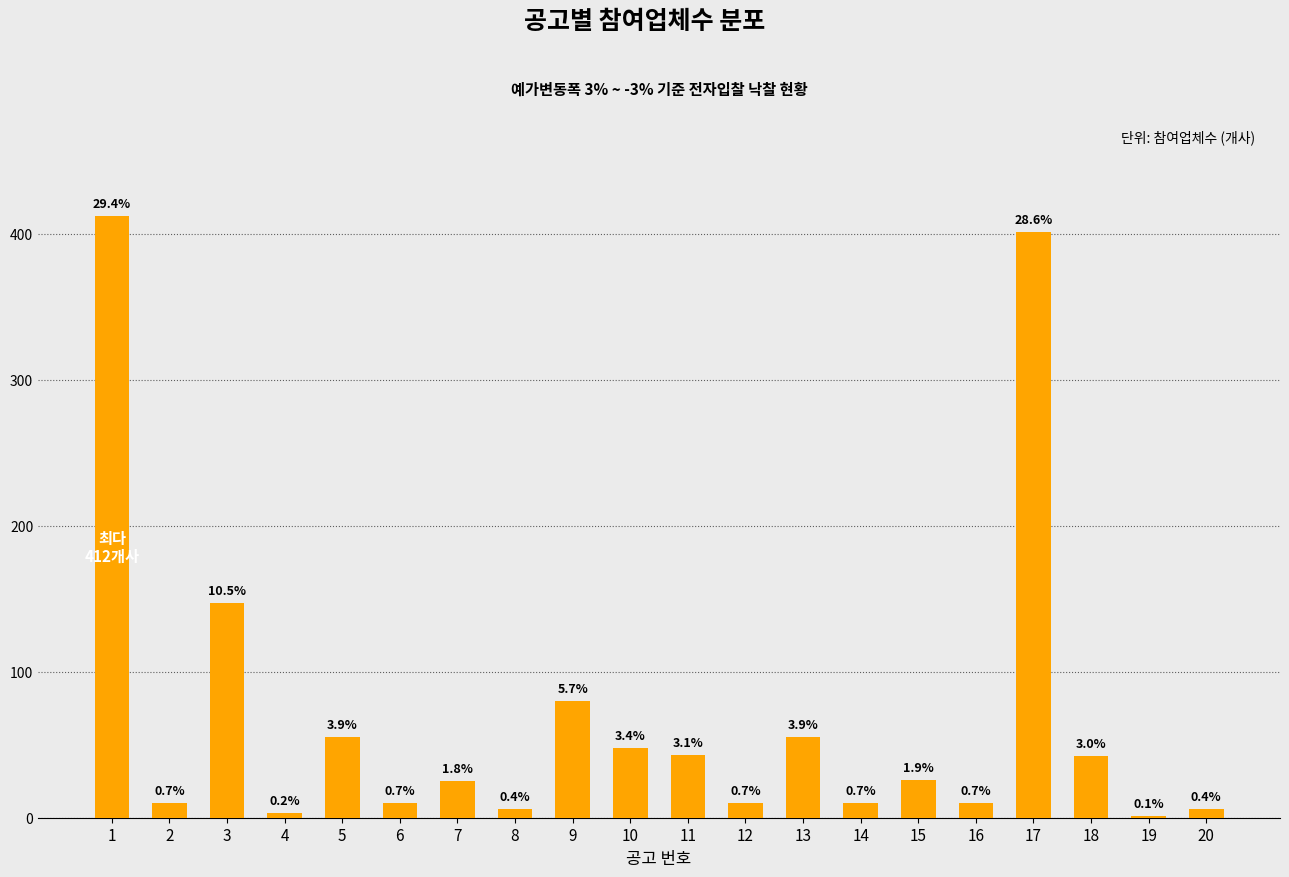

The chart shows a value of 11 at 8. True or false?

False